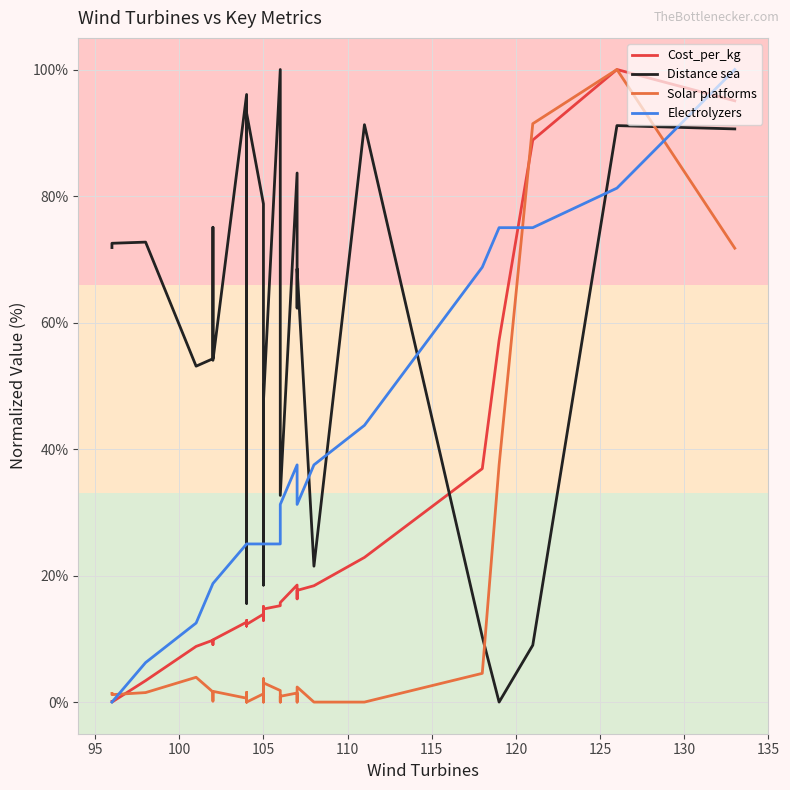

What is the label of the 18th point from the right?

105